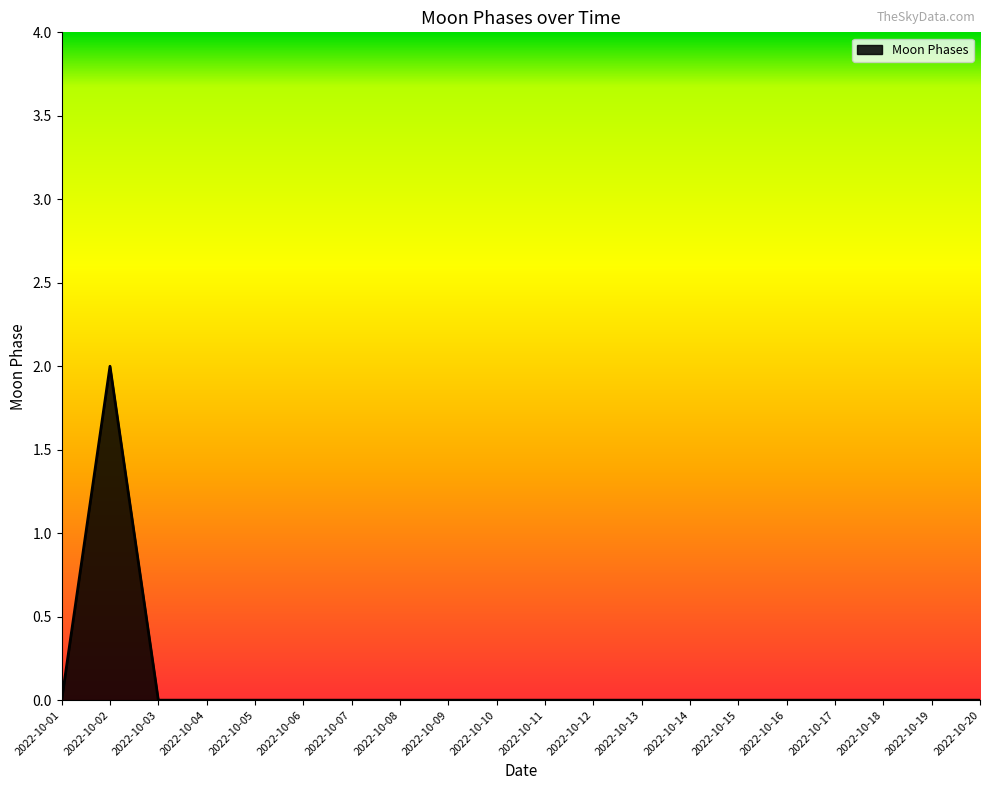

How many series are shown in this chart?

1